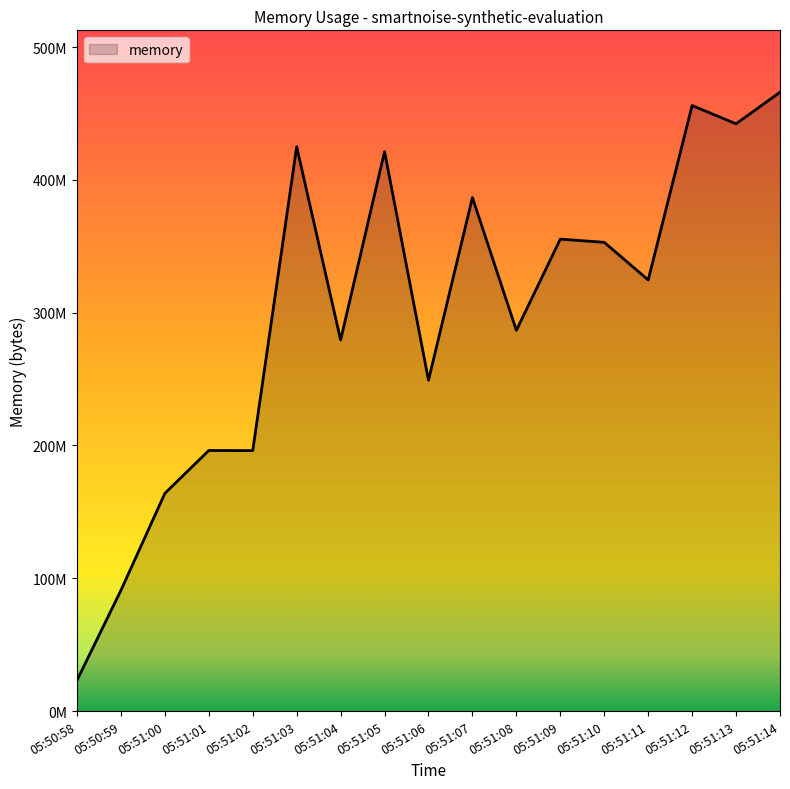

Is this an area chart (filled region under the line)?

Yes